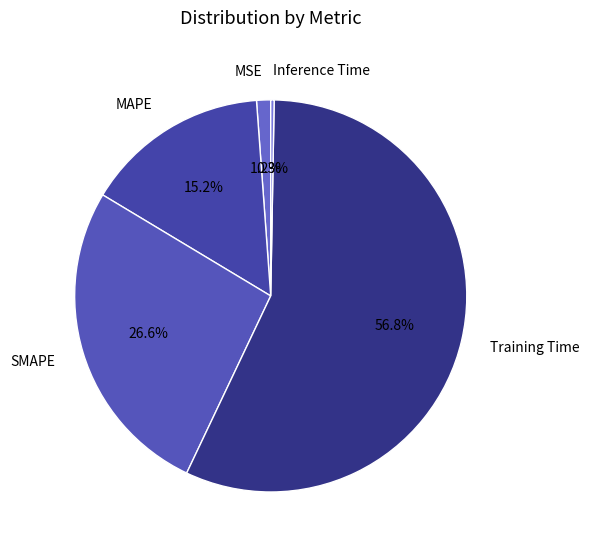

The Training Time slice represents 57% of the pie. True or false?

True